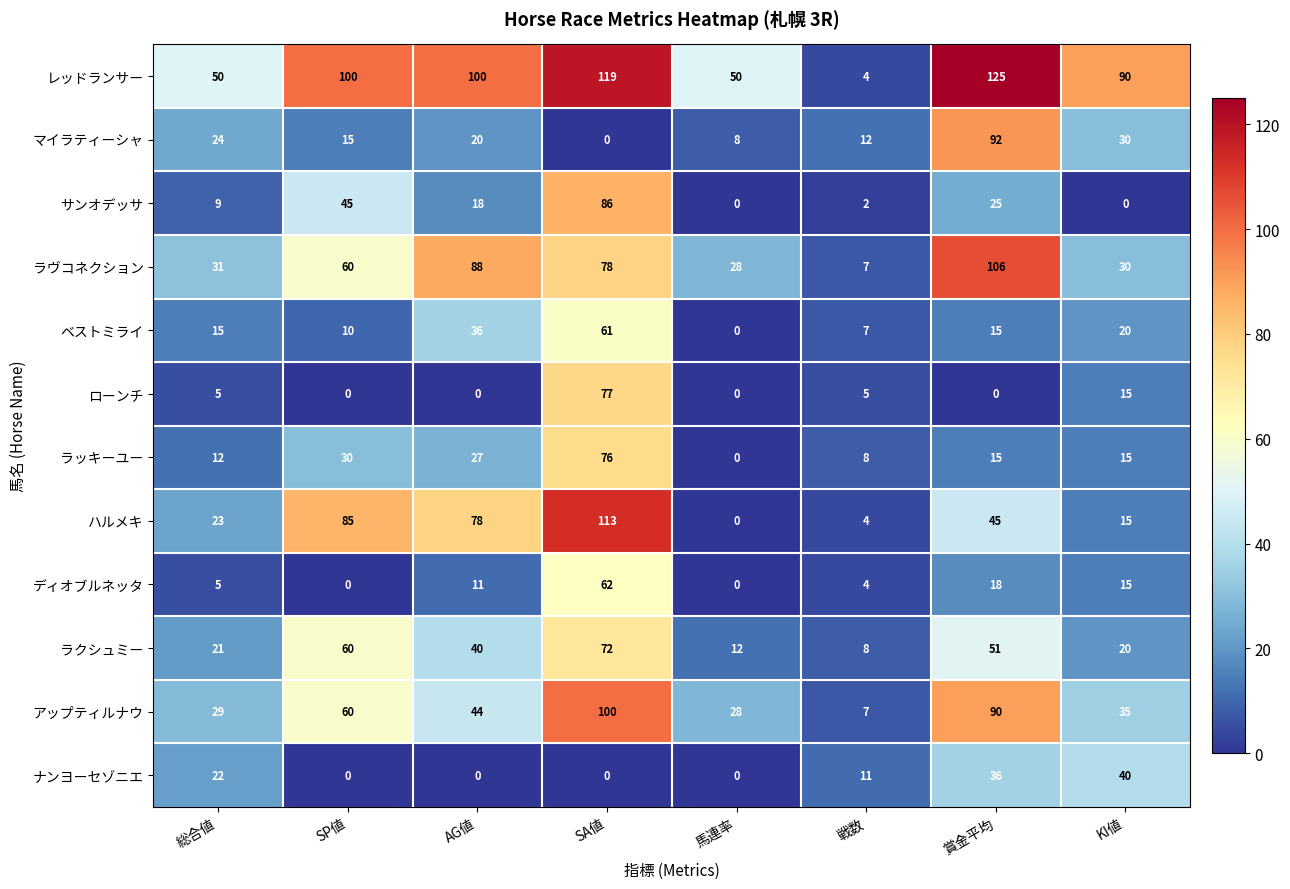

The value of ラヴコネクション at KI値 is 30. True or false?

True